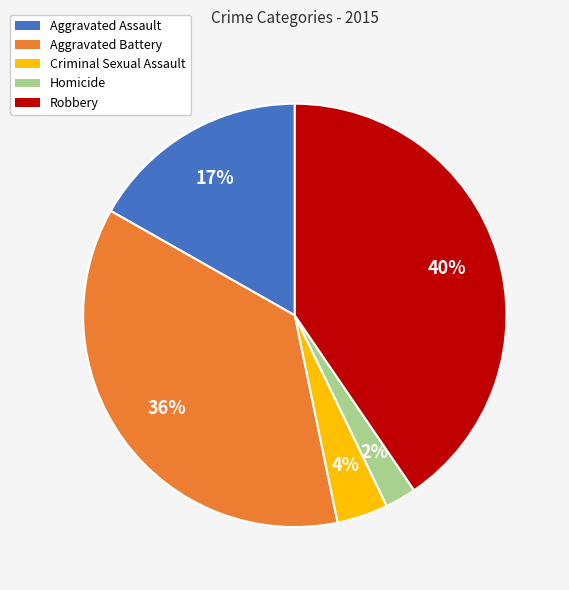

Rank the categories by value from lowest to highest.

Homicide, Criminal Sexual Assault, Aggravated Assault, Aggravated Battery, Robbery